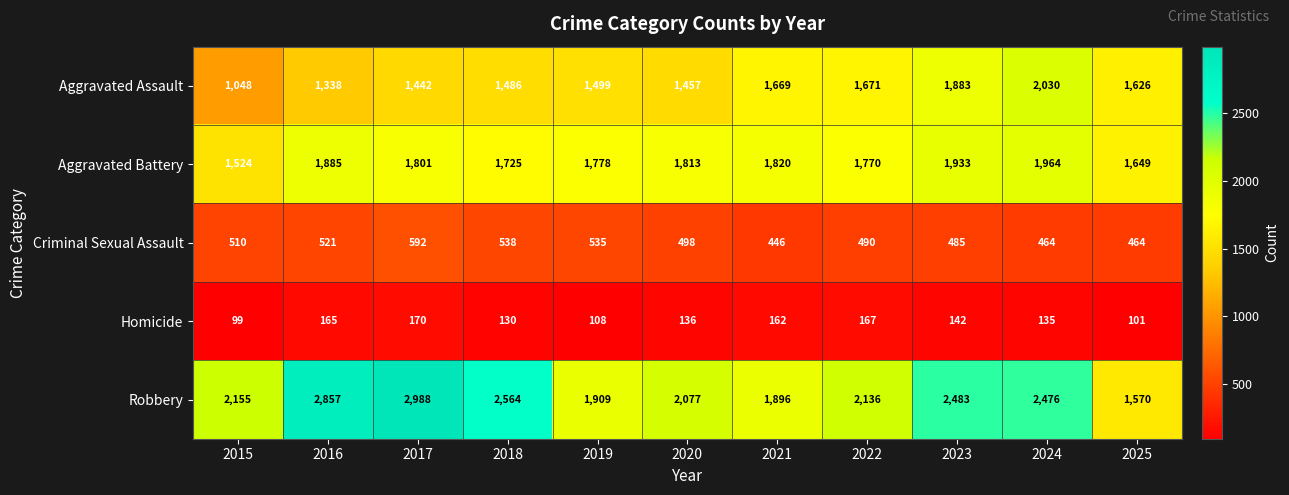

Rank the categories by Robbery value from lowest to highest.

2025, 2021, 2019, 2020, 2022, 2015, 2024, 2023, 2018, 2016, 2017